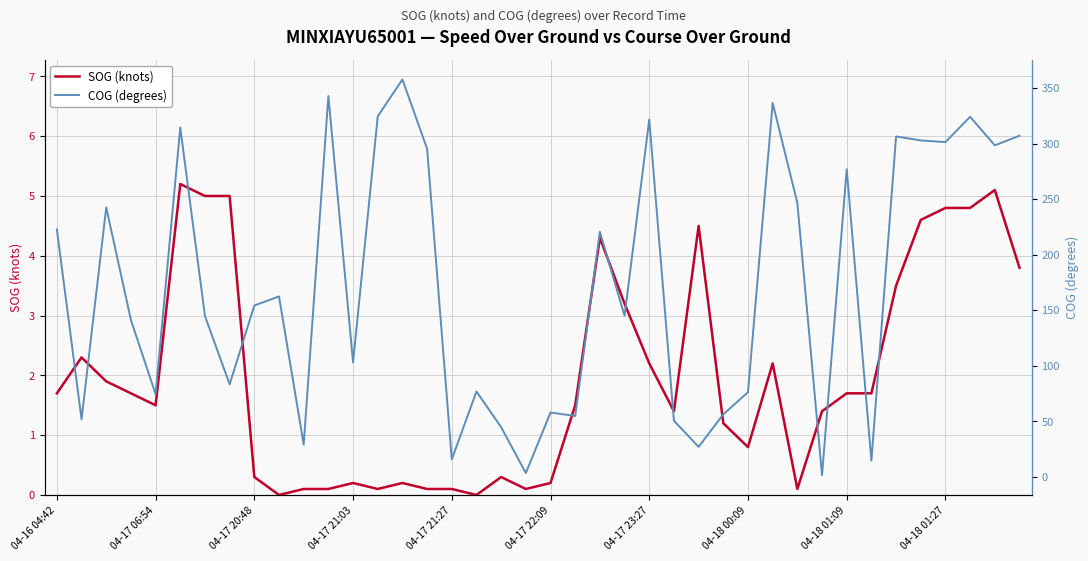

Is this an area chart (filled region under the line)?

No